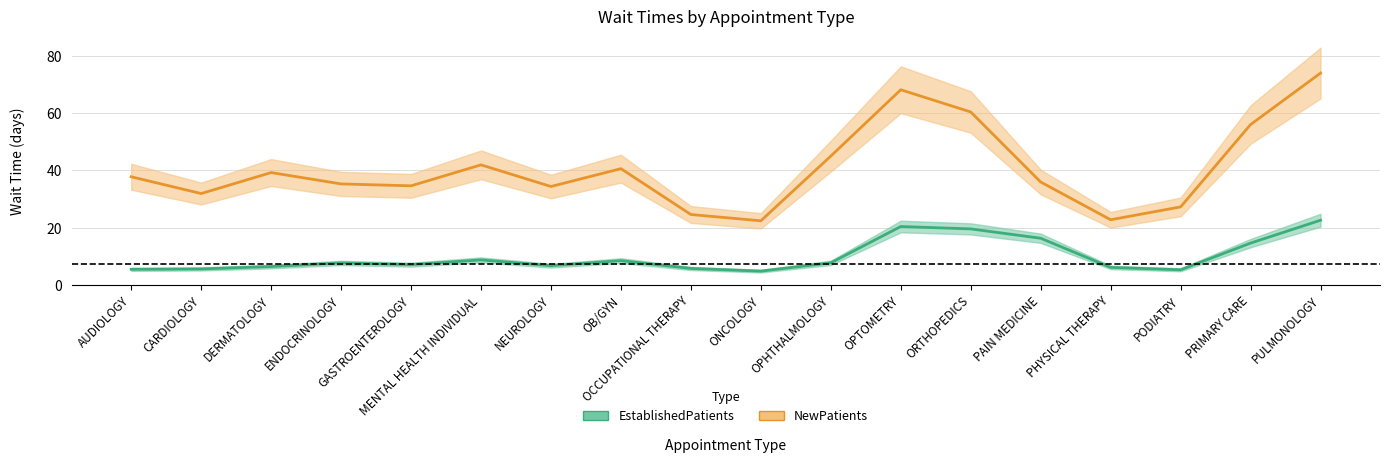

True or false: EstablishedPatients has a value of 26.4 at PAIN MEDICINE.

False